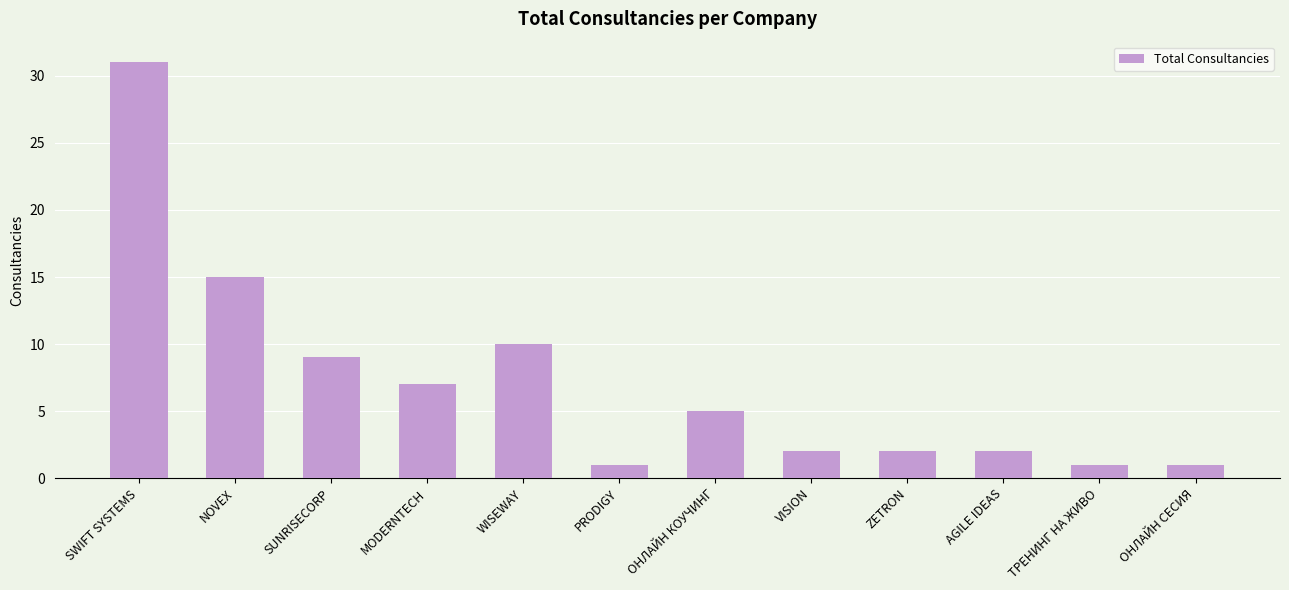

What is the label of the 5th bar from the right?

VISION